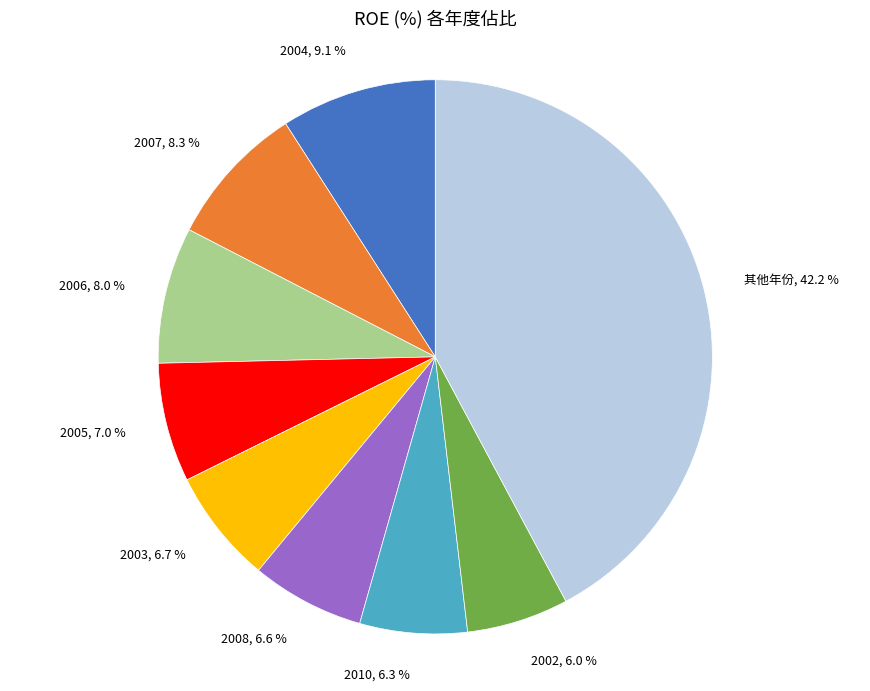

Count the number of slices in the pie.

9